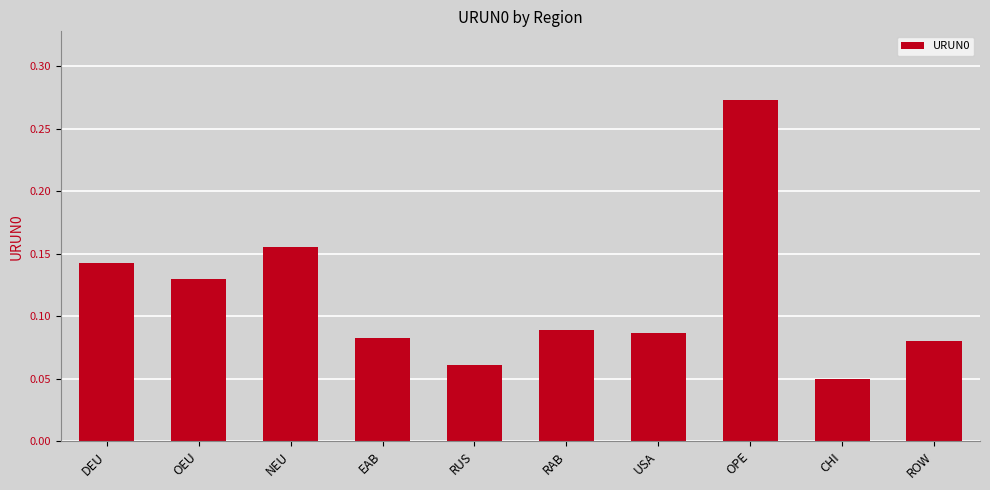

Count the values in the range 0 to 1.

10